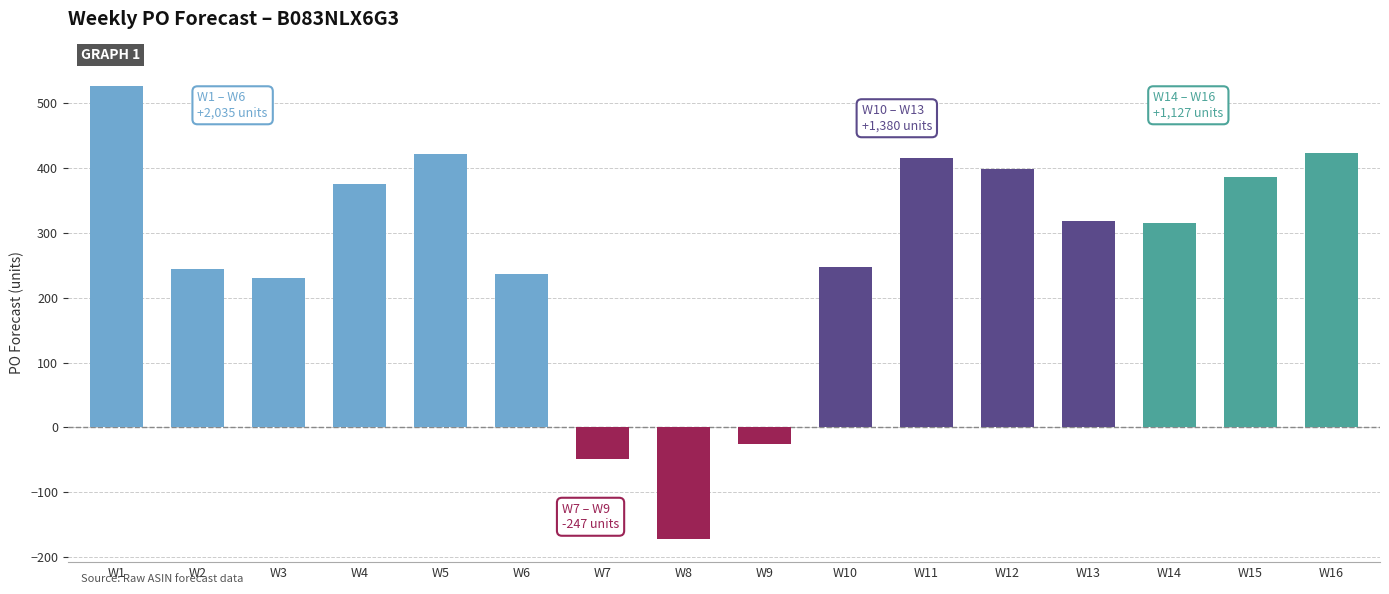

What is the value of the 16th bar from the left?

424